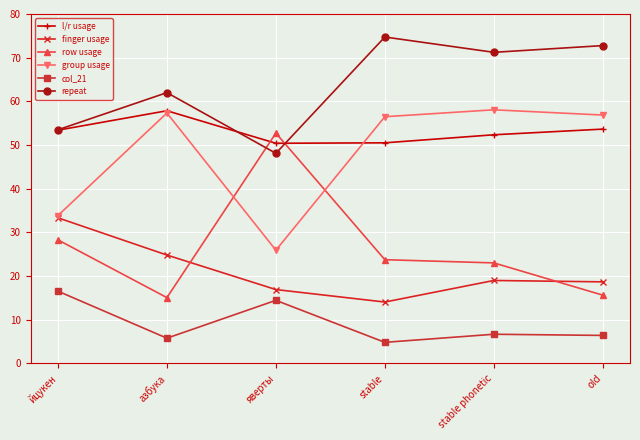

Count the number of data series in this chart.

6